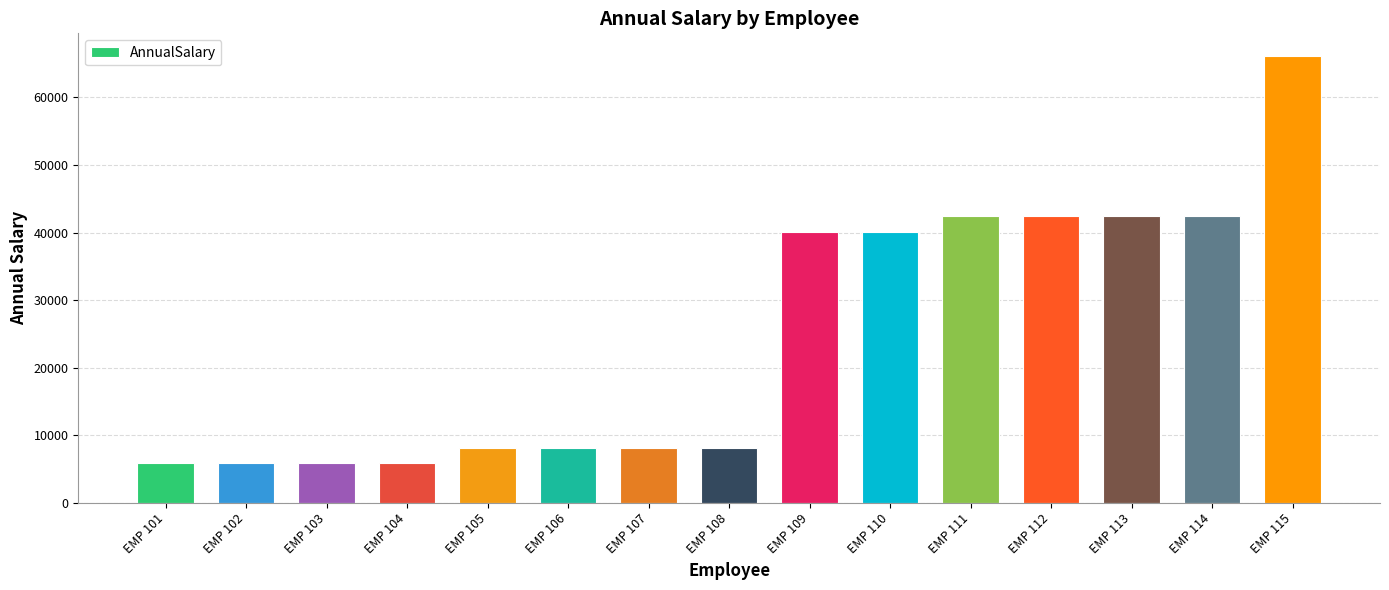

Where does the data first go above 8113?

EMP 107